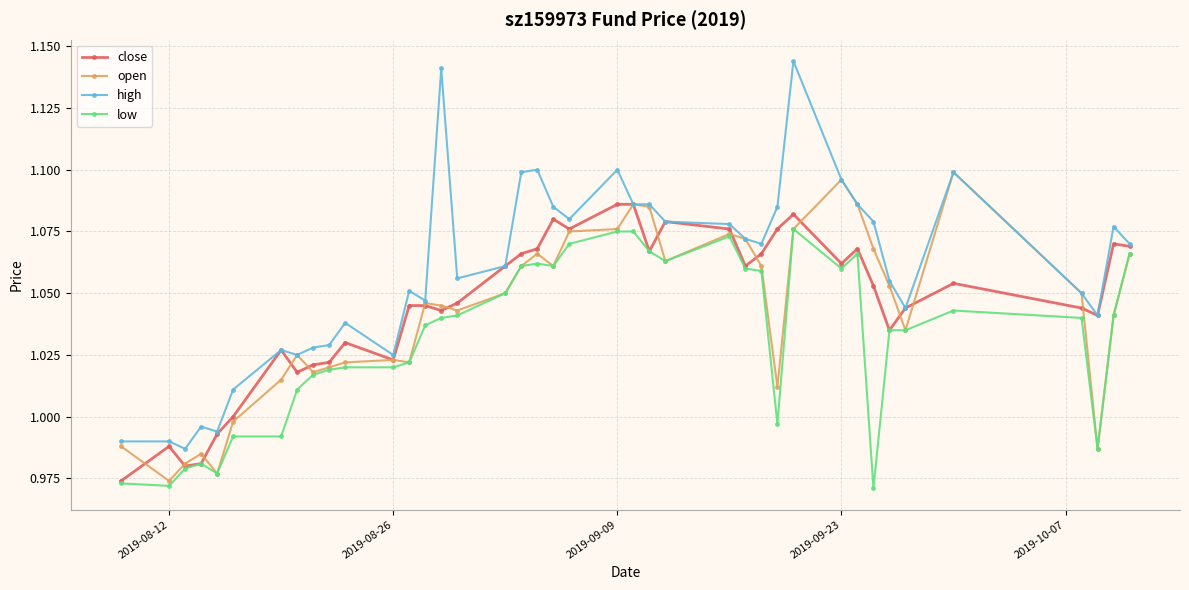

How many lines are shown in the chart?

4